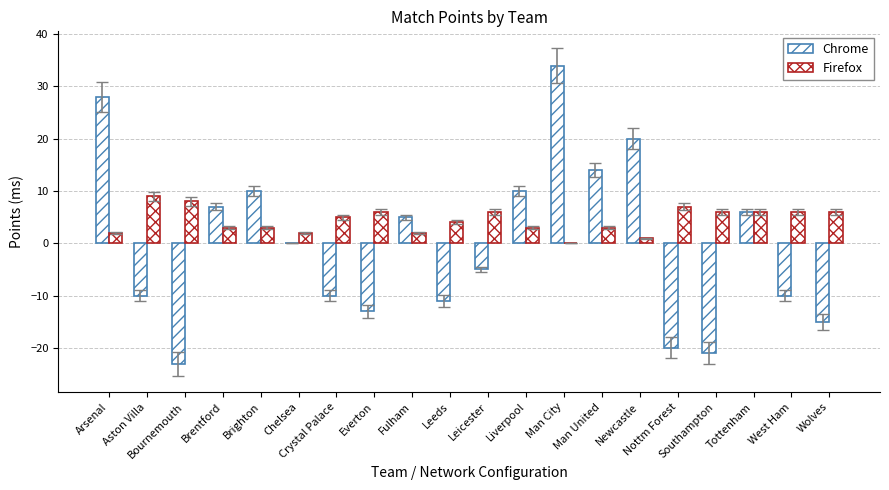

Does the chart contain stacked bars?

No